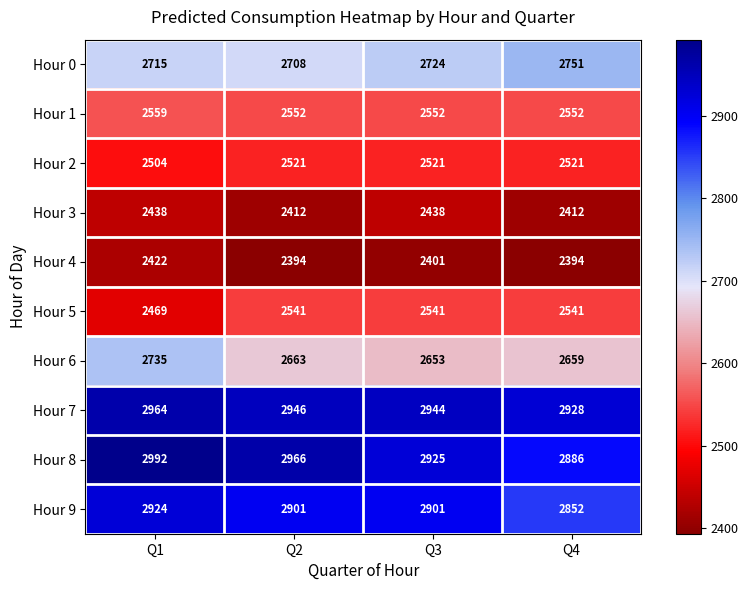

What is the sum of all Hour 9 values?

11578